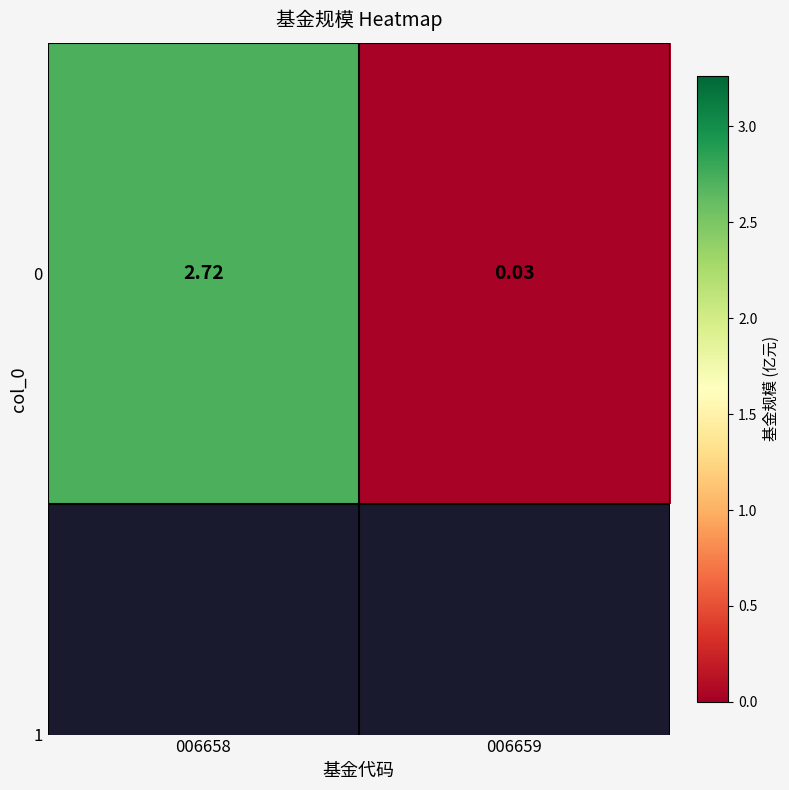

Reading left to right, extract all data points from this chart.

006658=2.7	006659=0.0